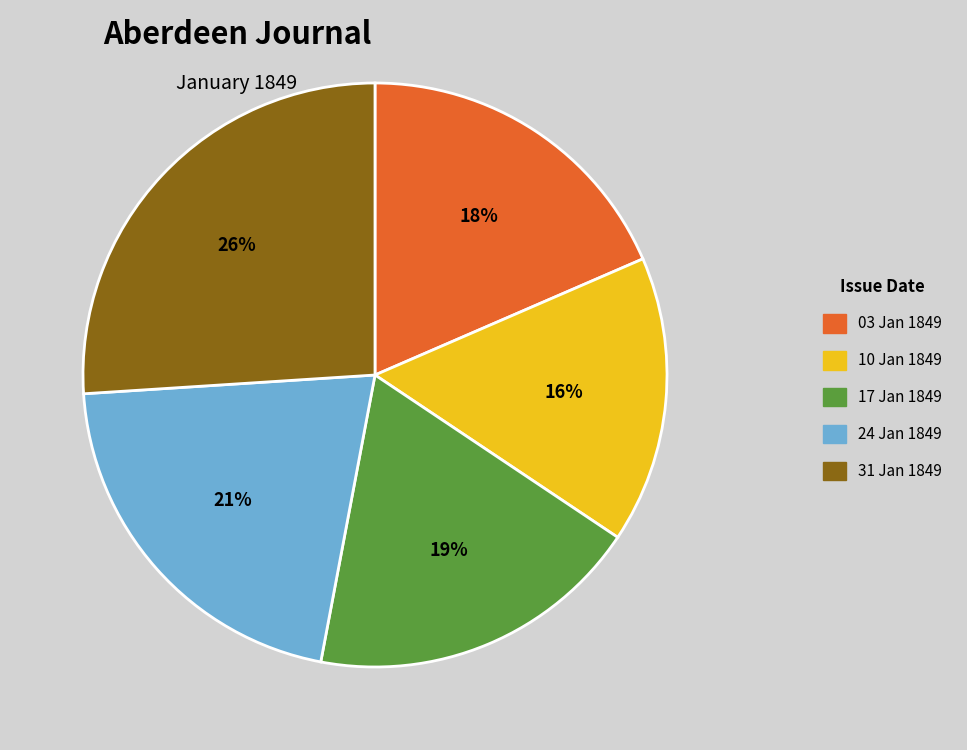

How many slices are in this pie chart?

5